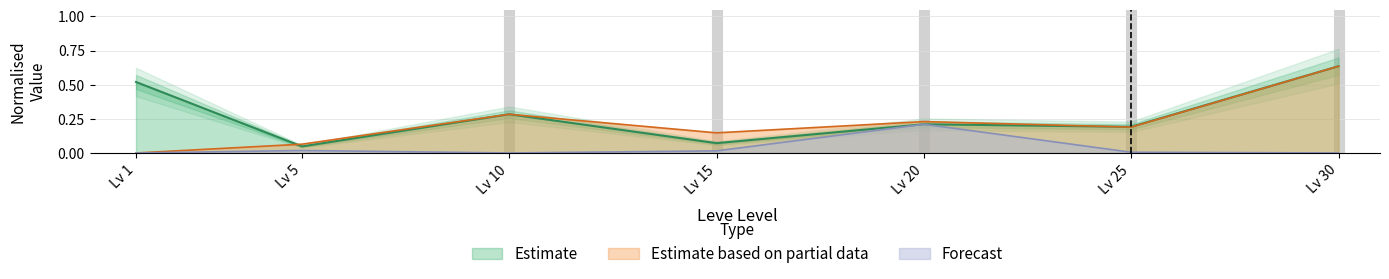

What is the sum of all LevePriceHQ values?

1.5